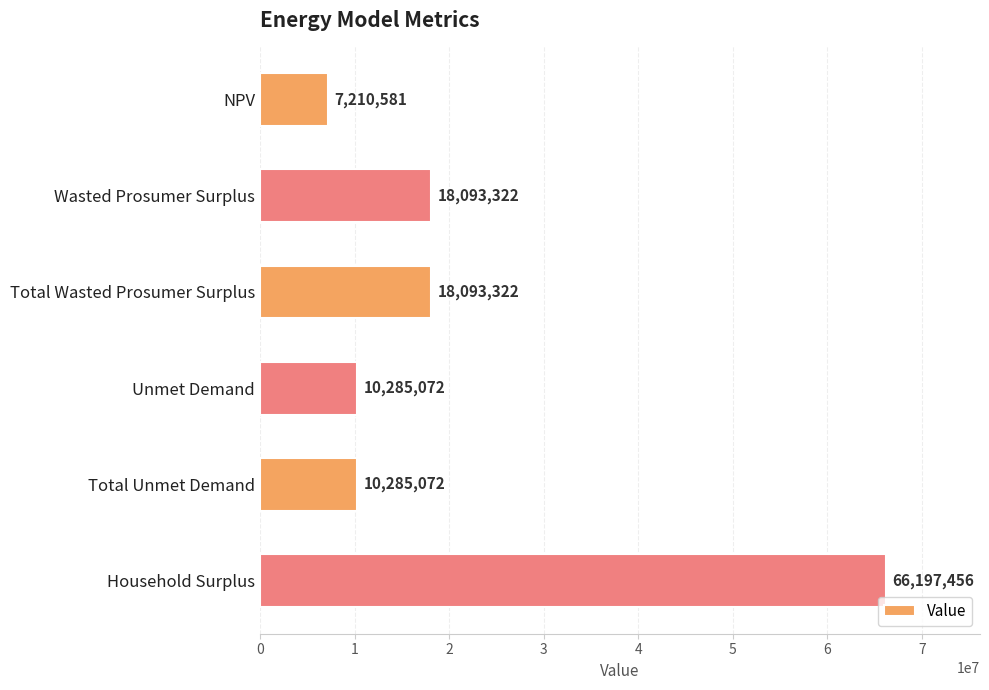

Between Unmet Demand and Wasted Prosumer Surplus, which is larger?

Wasted Prosumer Surplus